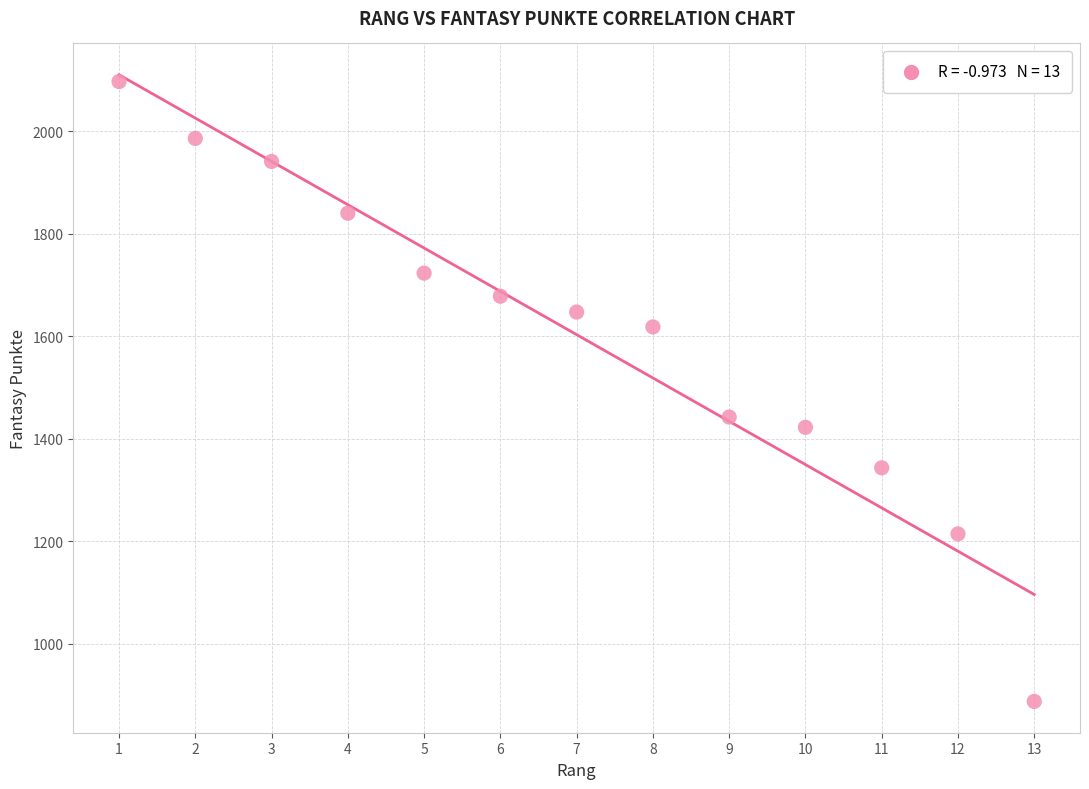

What is the range of Y values (max minus min)?

1210